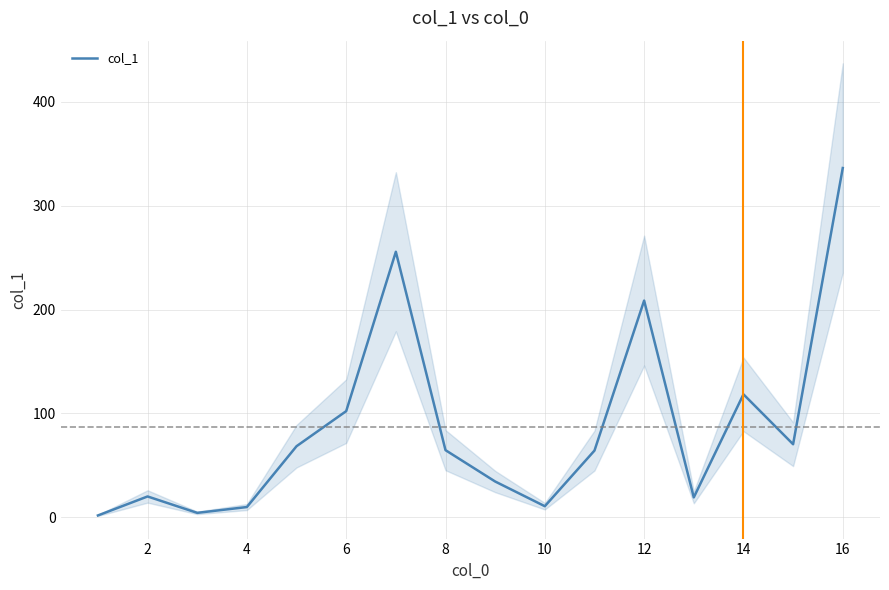

What is the minimum value shown in the chart?

1.6